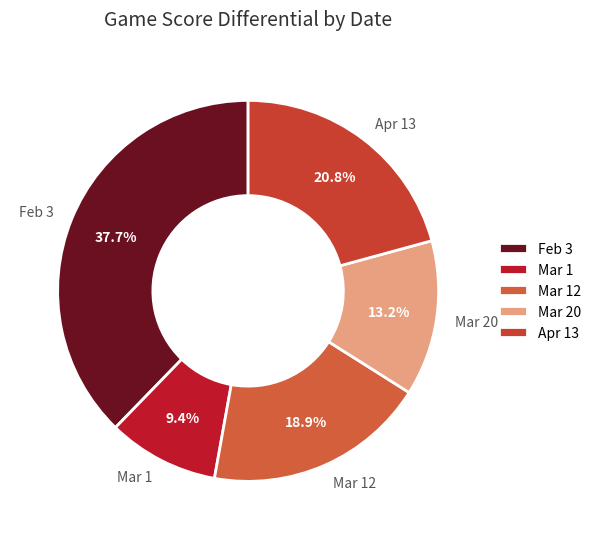

Which has a higher value, Mar 12 or Apr 13?

Apr 13